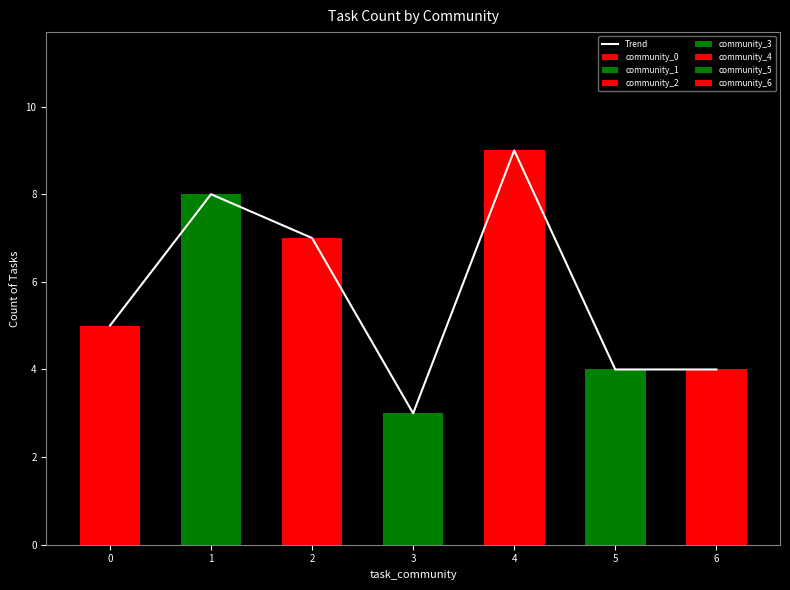

Reading left to right, extract all data points from this chart.

0=5	1=8	2=7	3=3	4=9	5=4	6=4